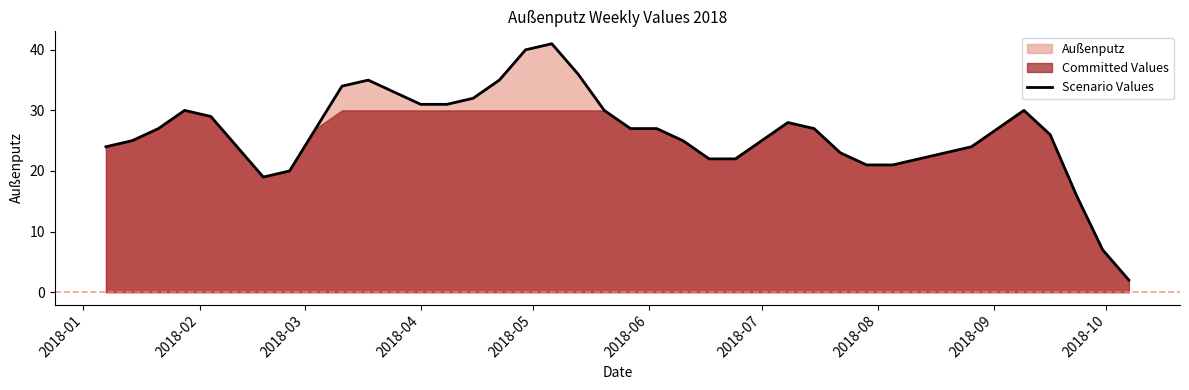

What is the greatest value displayed?

41